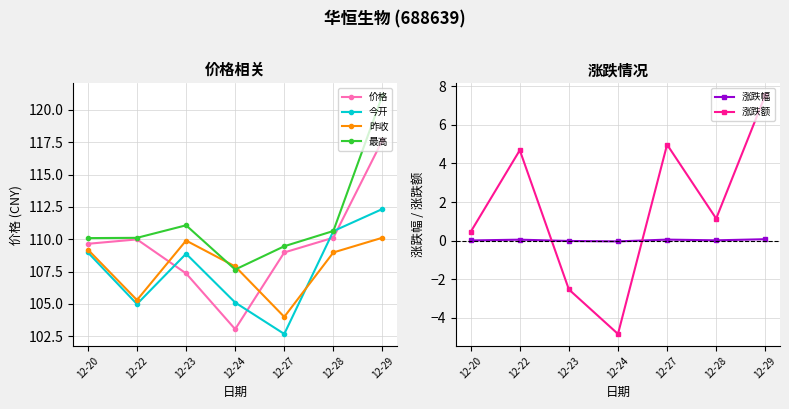

How many values in 涨跌幅 are above zero?

5